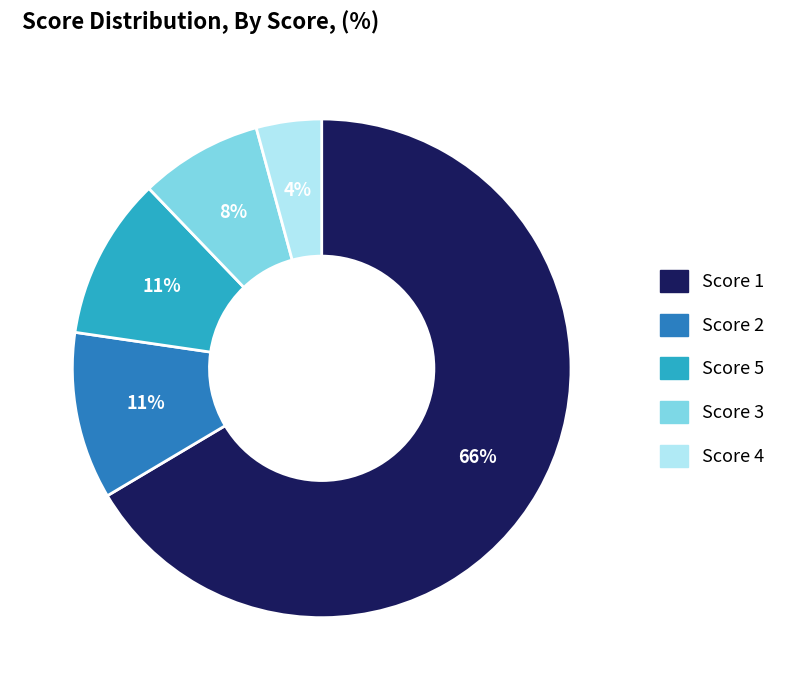

To the nearest percent, what is the average slice percentage?

20%